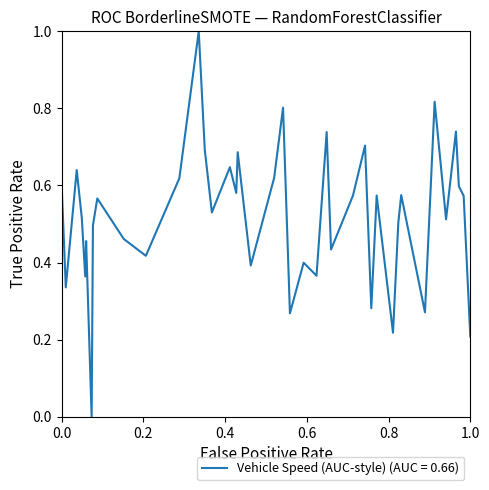

What is the difference between the maximum and minimum values?

1.0